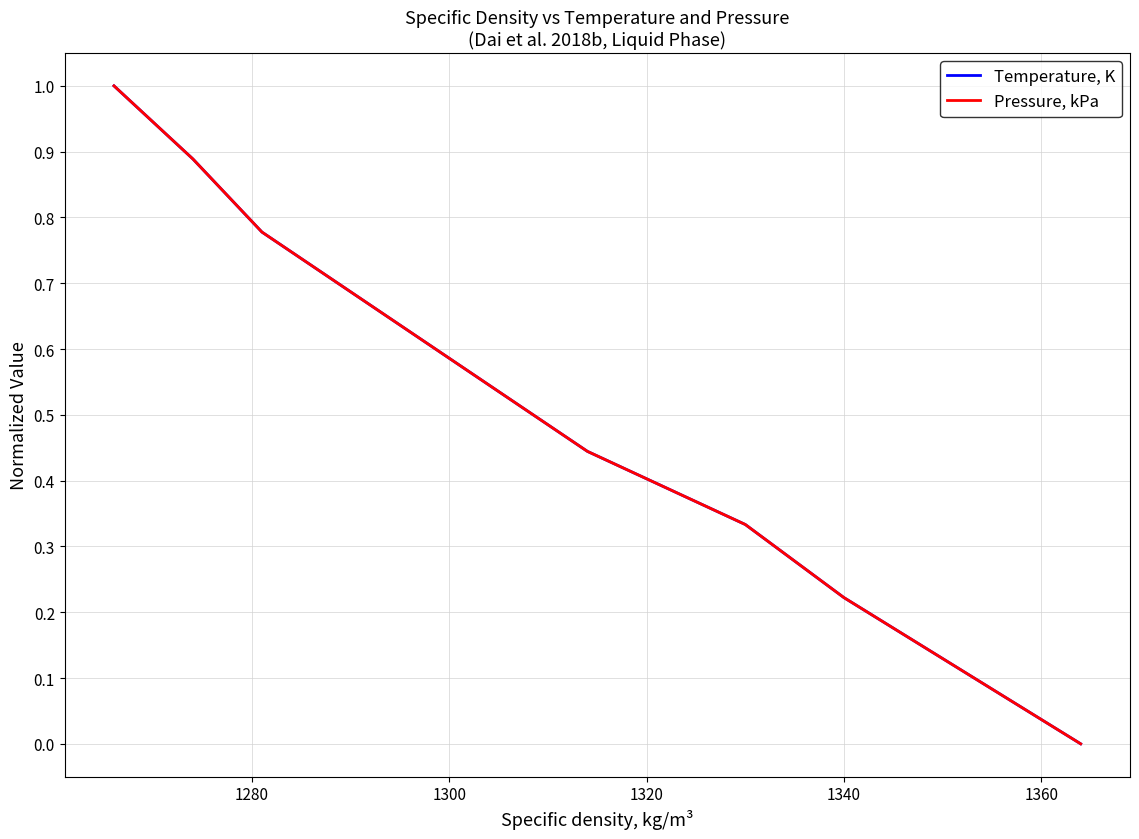

Which series has the largest total across all categories?

Temperature, K